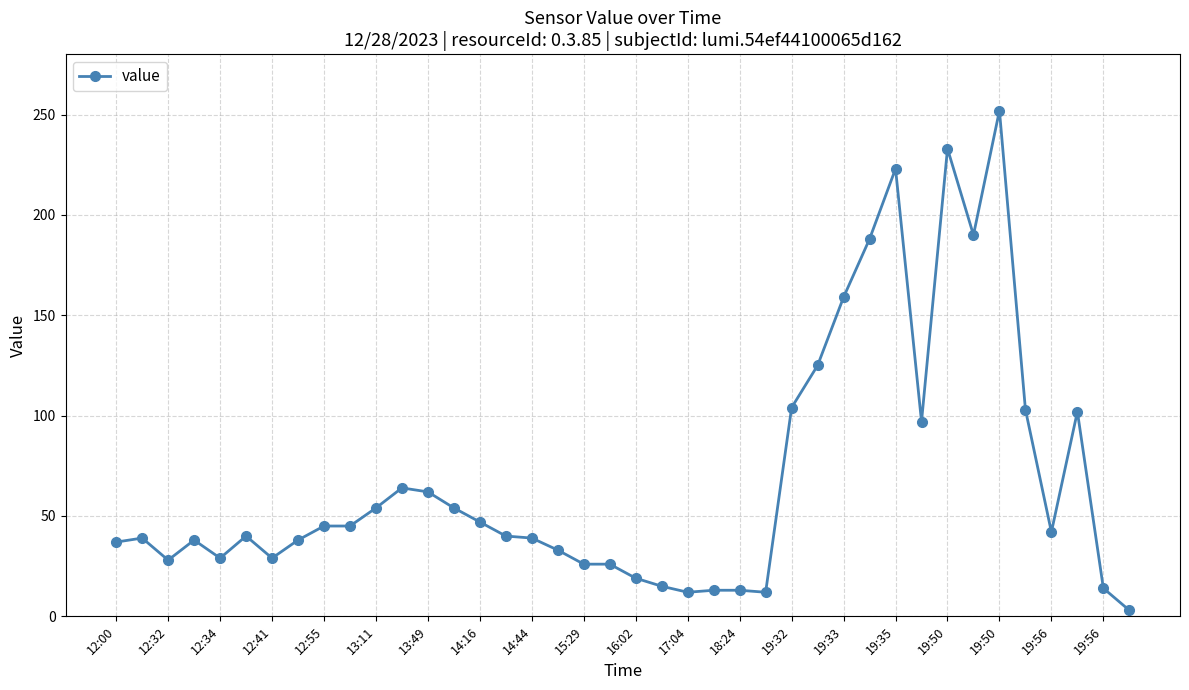

What is the maximum value shown in the chart?

252